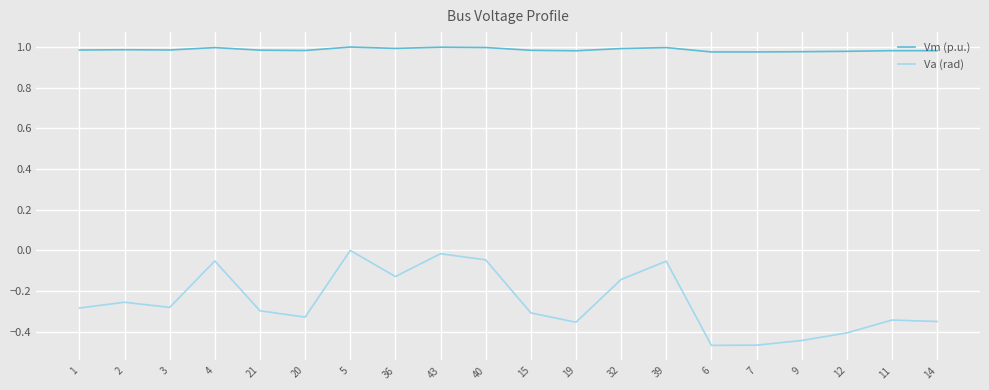

At which label is Va (rad) closest to 0?

5